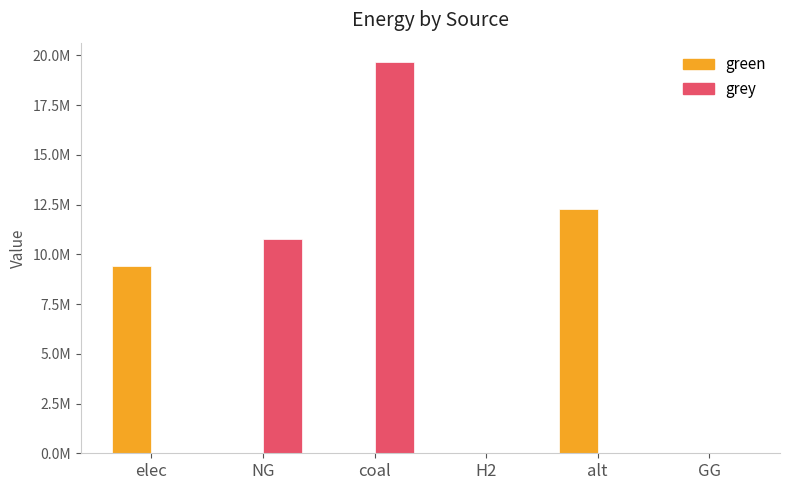

What are all the series names shown in the legend?

green, grey